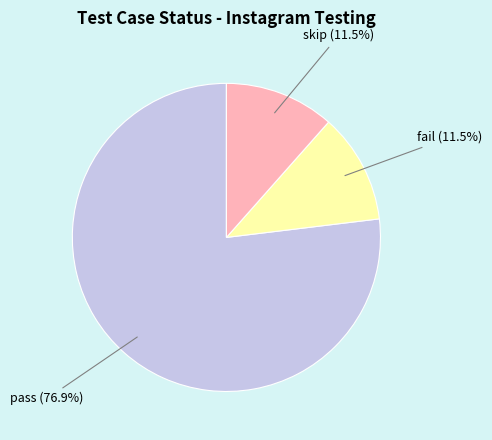

Is there a majority slice in this chart?

Yes